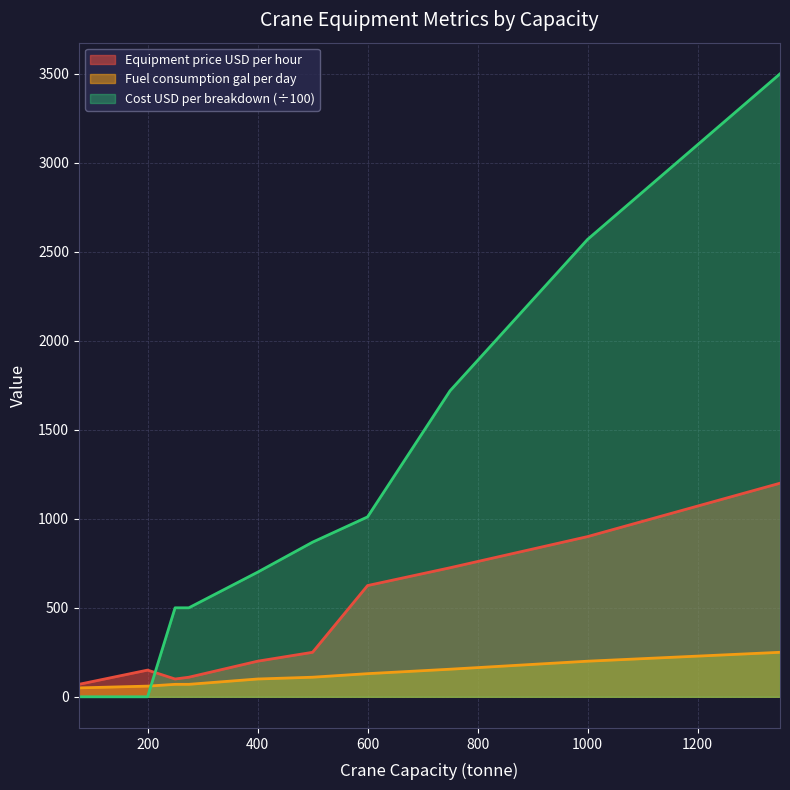

Reading left to right, transcribe all the data shown in this chart.

Equipment price USD per hour: 70.0	150.0	100.0	110.0	200.0	250.0	625.0	725.0	900.0	1200.0
Fuel consumption gal per day: 50.0	60.0	70.0	70.0	100.0	110.0	130.0	155.0	200.0	250.0
Cost USD per breakdown: 0.0	0.0	500.0	500.0	700.0	868.8	1010.7	1719.2	2569.5	3500.0